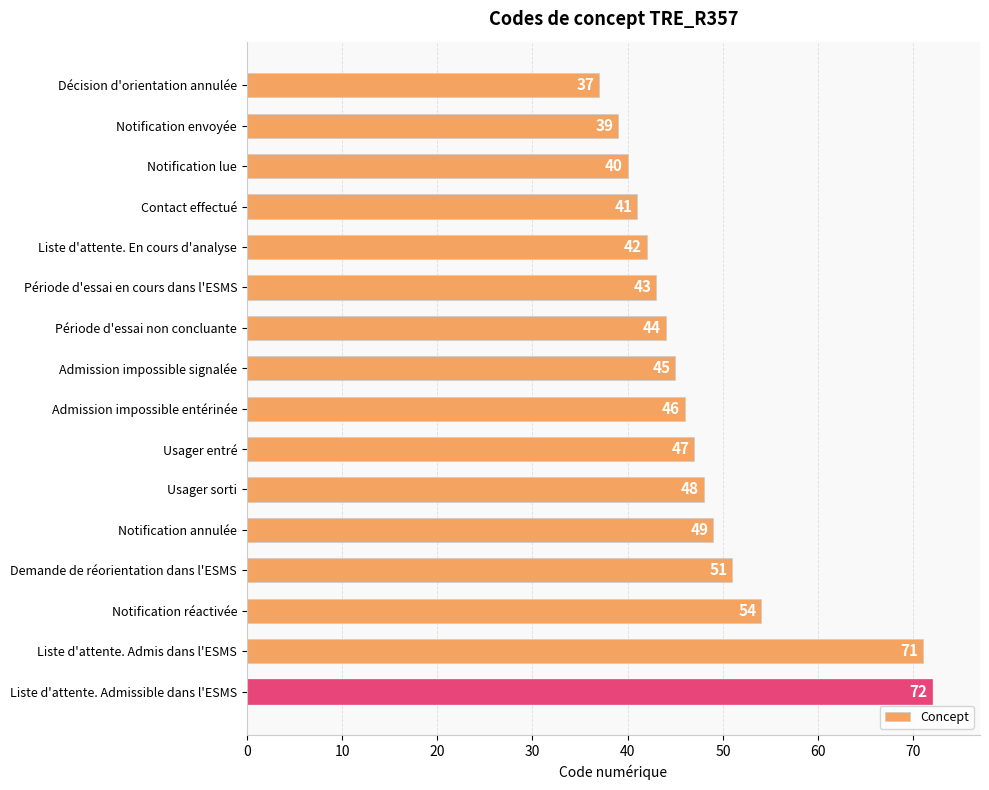

Rank the categories by value from highest to lowest.

Liste d'attente. Admissible dans l'ESMS, Liste d'attente. Admis dans l'ESMS, Notification réactivée, Demande de réorientation dans l'ESMS, Notification annulée, Usager sorti, Usager entré, Admission impossible entérinée, Admission impossible signalée, Période d'essai non concluante, Période d'essai en cours dans l'ESMS, Liste d'attente. En cours d'analyse, Contact effectué, Notification lue, Notification envoyée, Décision d'orientation annulée